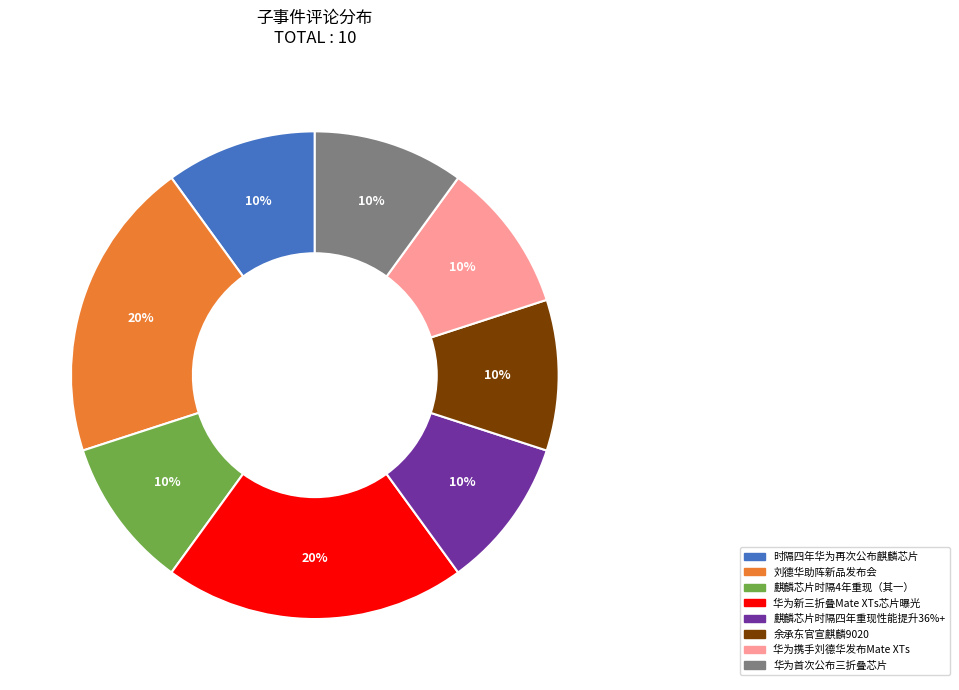

Is there any slice that represents more than half of the pie?

No